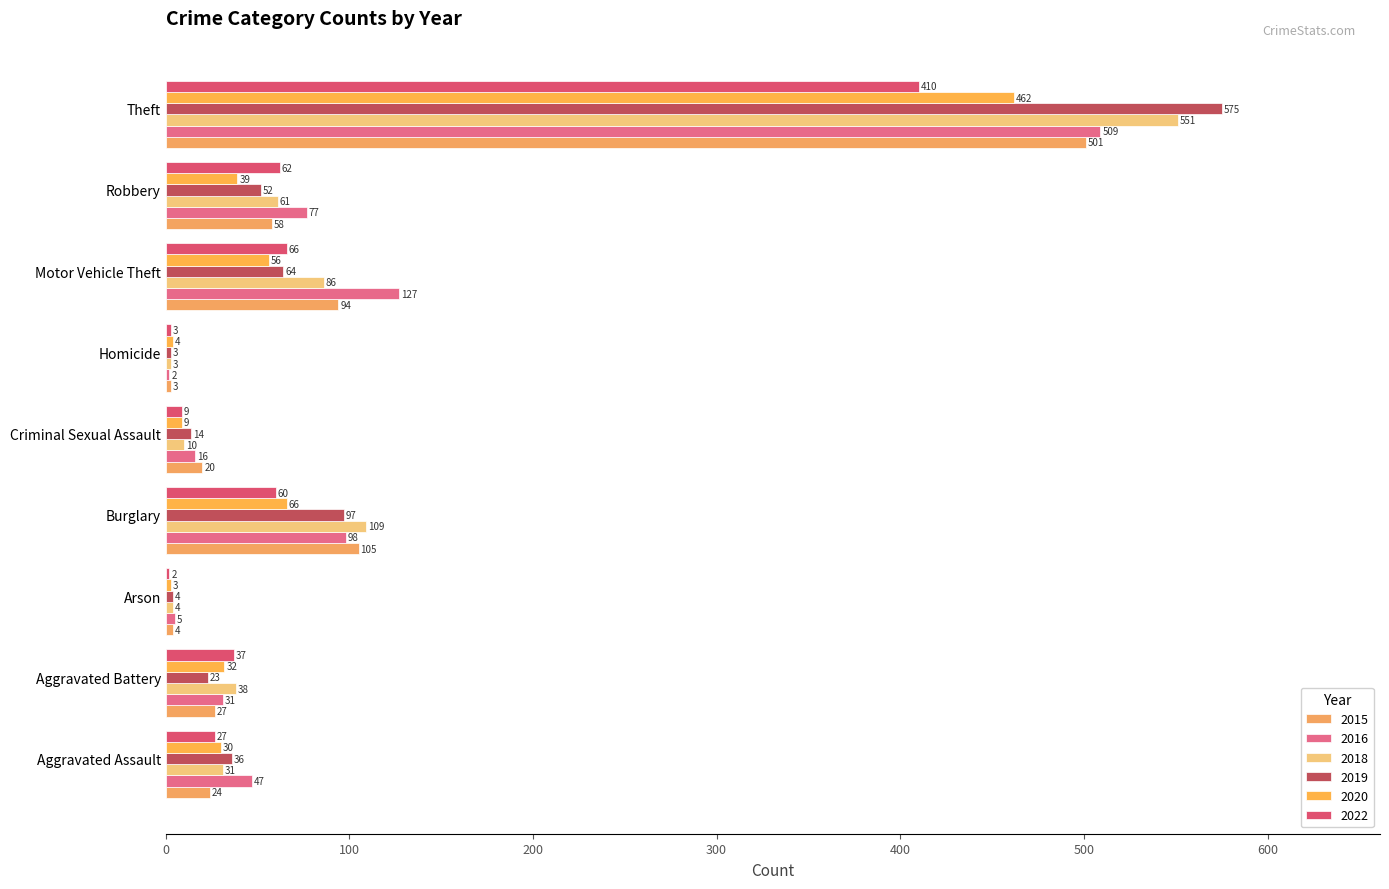

What is the minimum value for 2016?

2